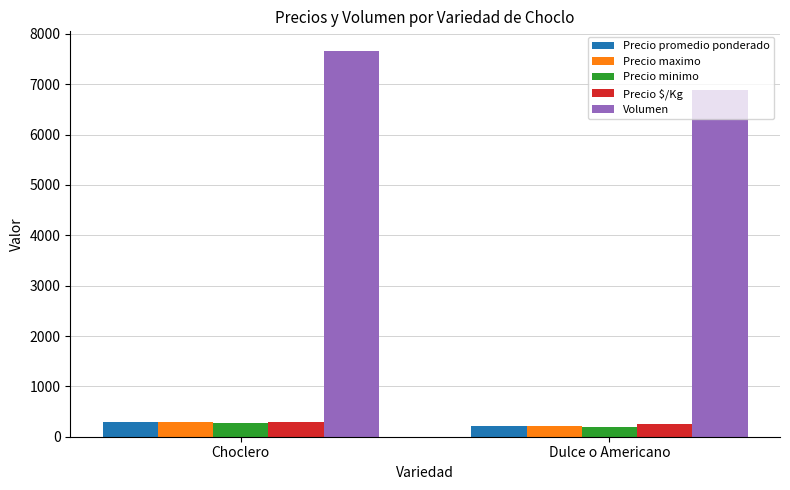

What are all the series names shown in the legend?

Precio promedio ponderado, Precio maximo, Precio minimo, Precio $/Kg, Volumen